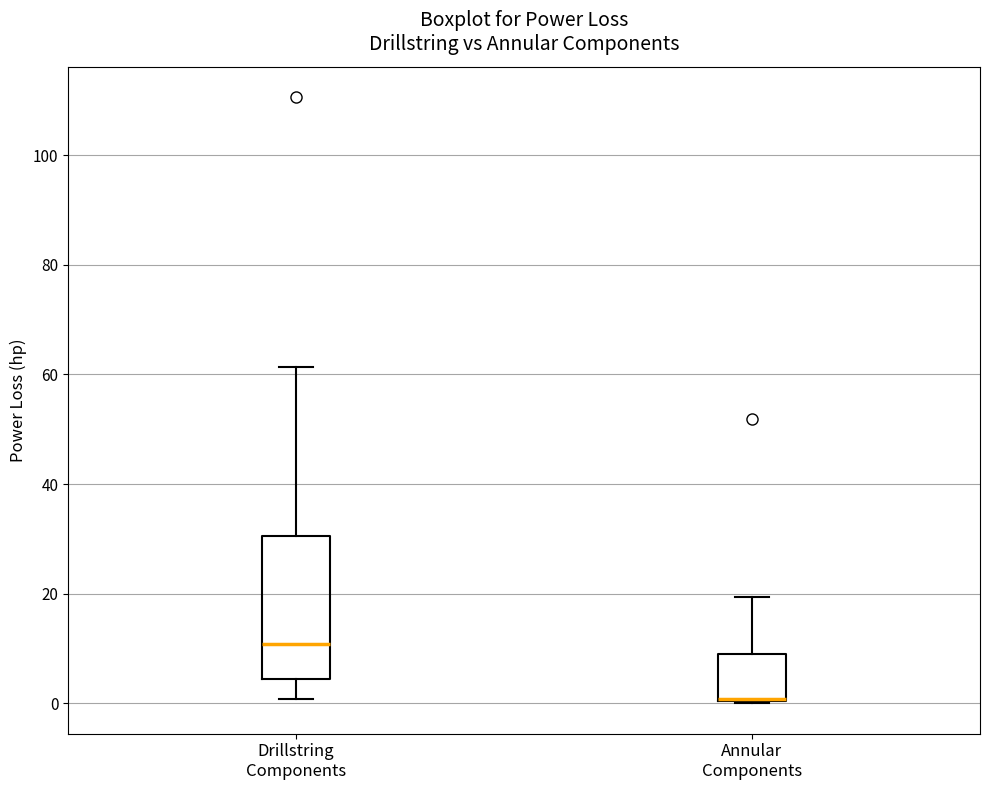

Where is the lower edge of the box for Annular Components on the y-axis? The values are not printed on the chart, so give them approximately, as read against the axis.

0